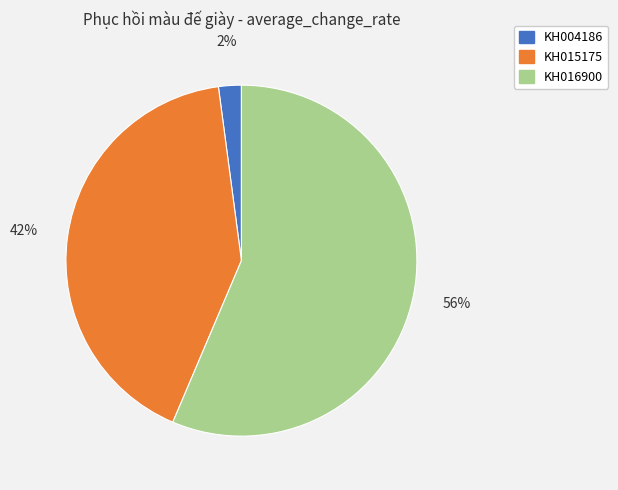

To the nearest percent, what is the combined percentage of KH016900 and KH015175?

98%